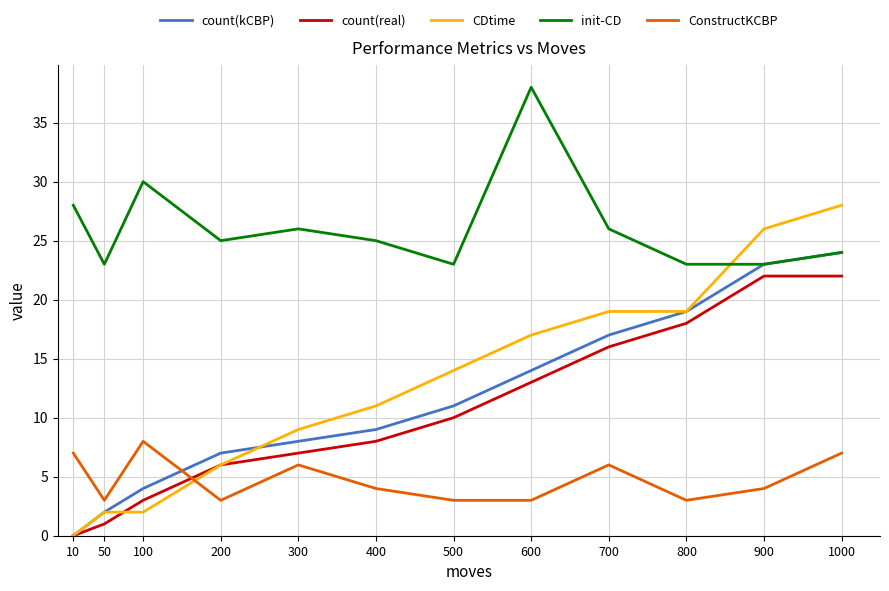

Reading left to right, list all the values displayed in this chart.

count(kCBP): 10=0	50=2	100=4	200=7	300=8	400=9	500=11	600=14	700=17	800=19	900=23	1000=24
count(real): 10=0	50=1	100=3	200=6	300=7	400=8	500=10	600=13	700=16	800=18	900=22	1000=22
CDtime: 10=0	50=2	100=2	200=6	300=9	400=11	500=14	600=17	700=19	800=19	900=26	1000=28
init-CD: 10=28	50=23	100=30	200=25	300=26	400=25	500=23	600=38	700=26	800=23	900=23	1000=24
ConstructKCBP: 10=7	50=3	100=8	200=3	300=6	400=4	500=3	600=3	700=6	800=3	900=4	1000=7